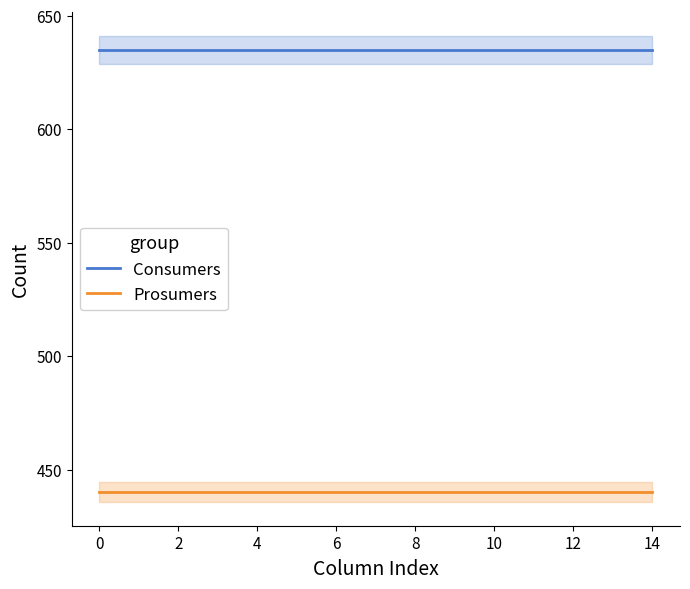

True or false: Prosumers has a value of 143 at 12.

False